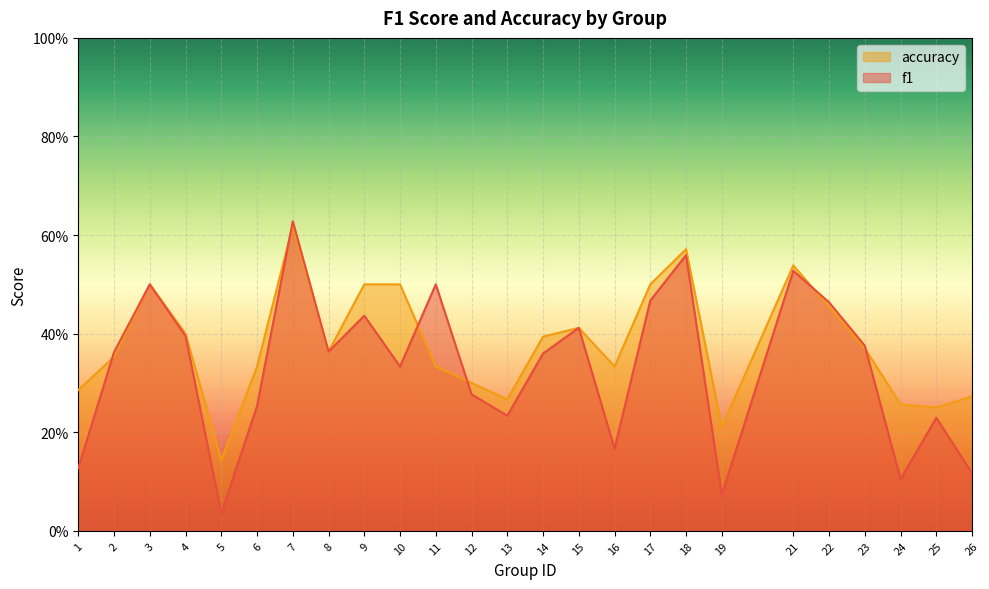

Which series ends up on top after the final intersection of f1 and accuracy?

accuracy